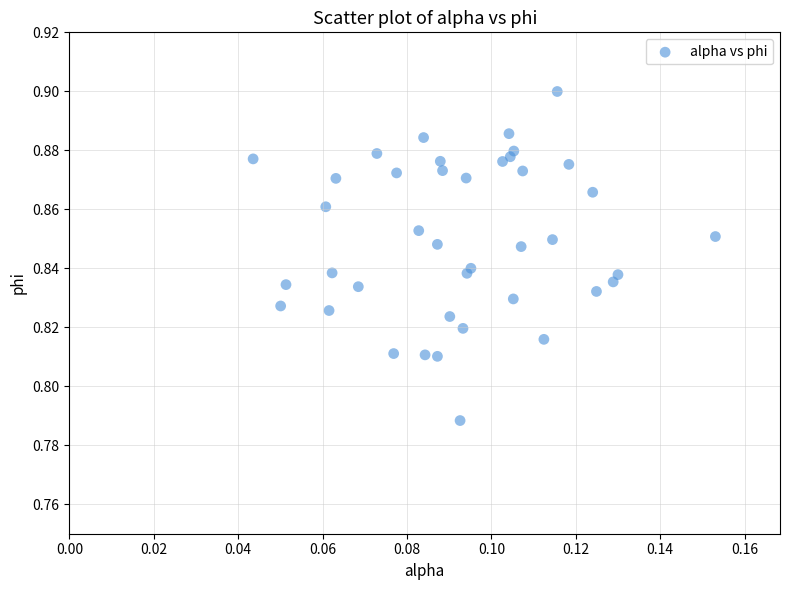

How many data points are displayed?

40